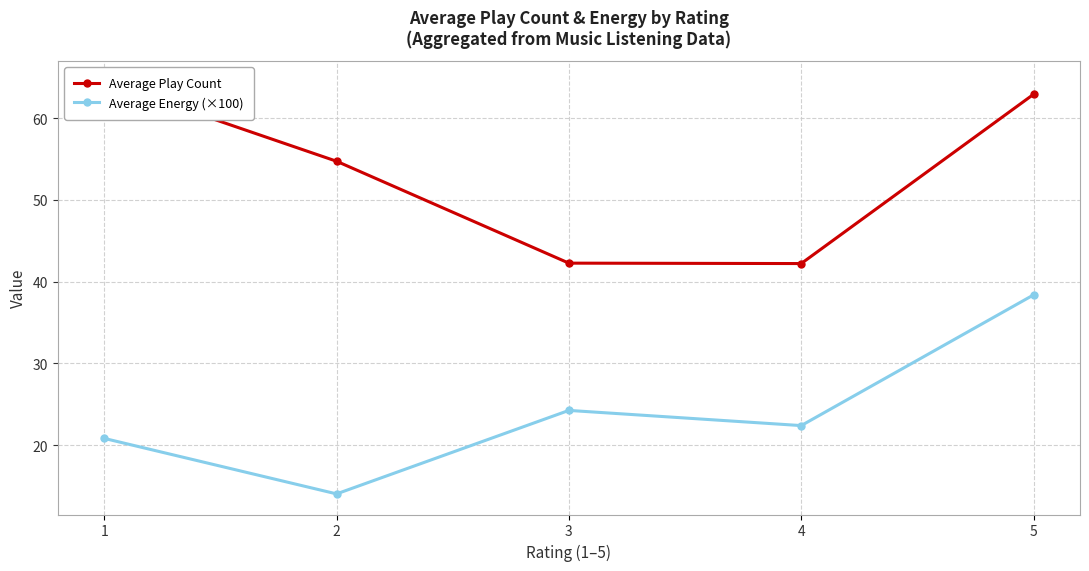

Which series has the largest total across all categories?

Average Play Count